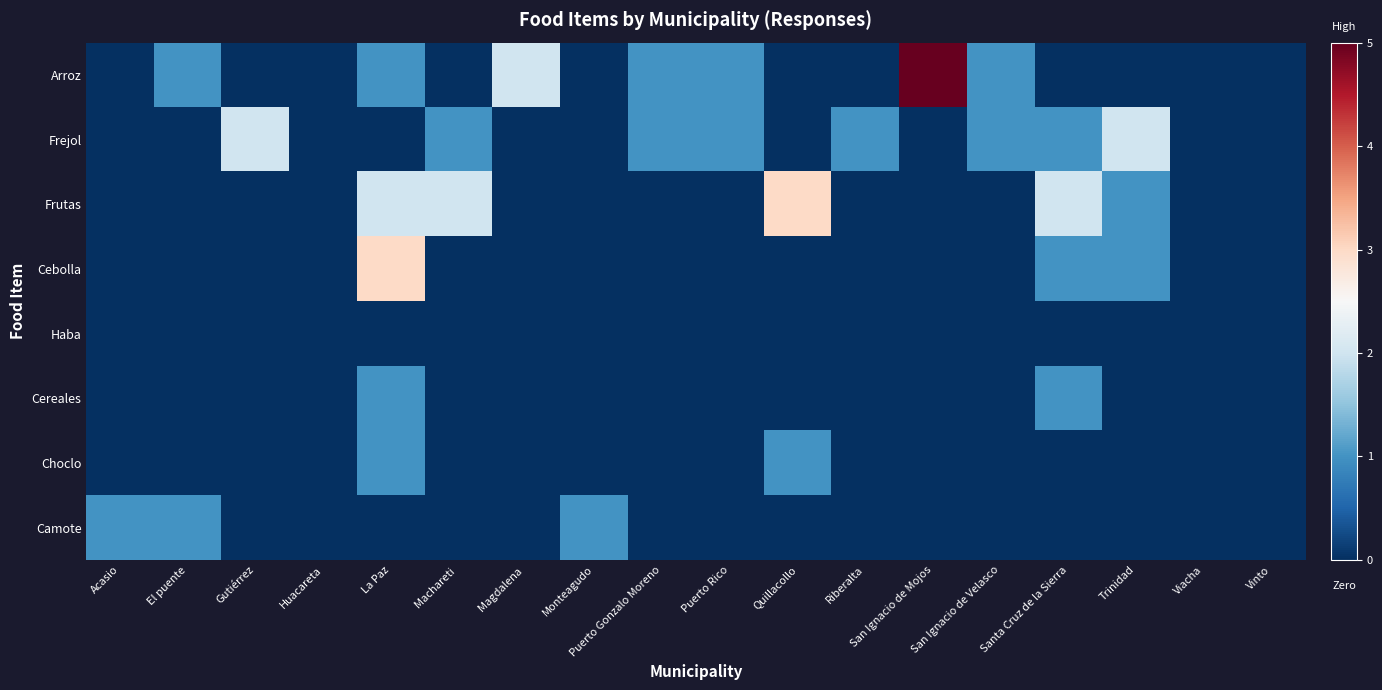

At how many categories does at least one series exceed 1?

8